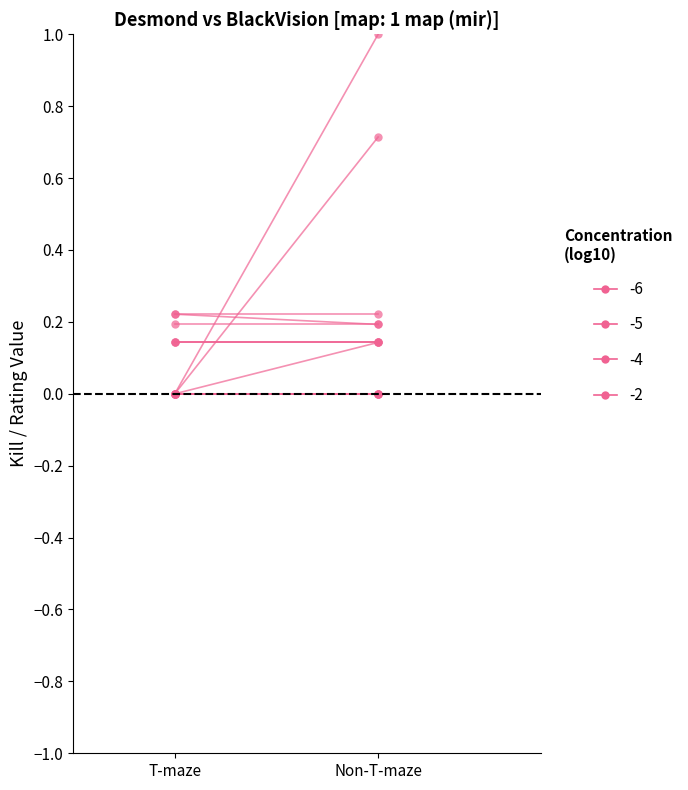

The value at T-maze is 0.3. True or false?

False